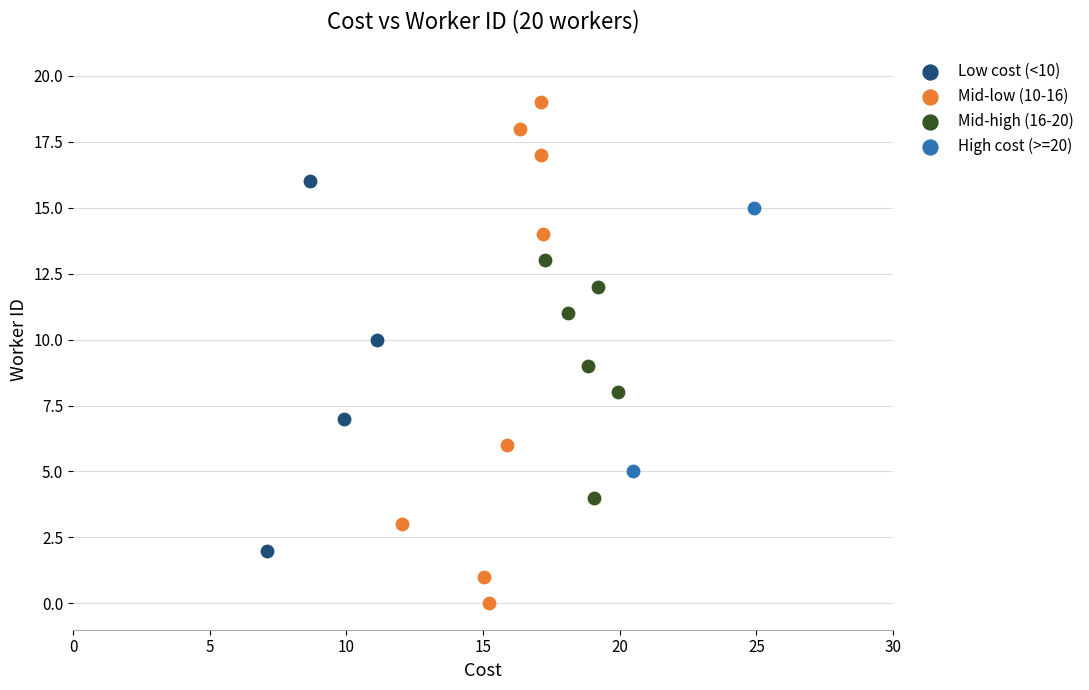

What are all the series names shown in the legend?

Low cost (<10), Mid-low (10-16), Mid-high (16-20), High cost (>=20)